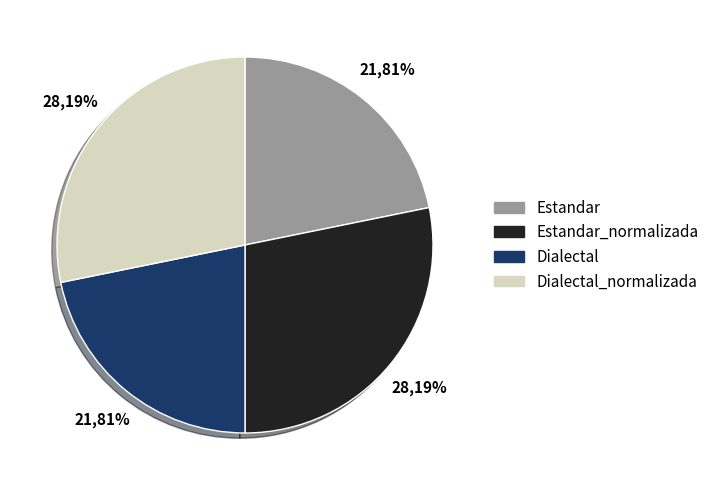

Does Estandar_normalizada account for over 50% of the chart?

No